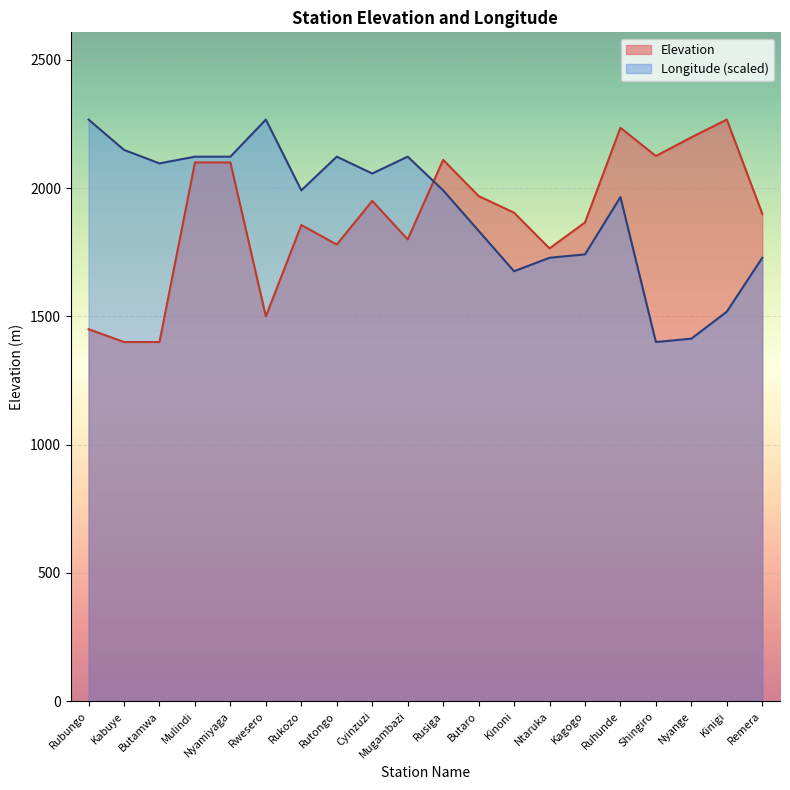

In Longitude, how many points are lower than both neighbors (excluding endpoints)?

5